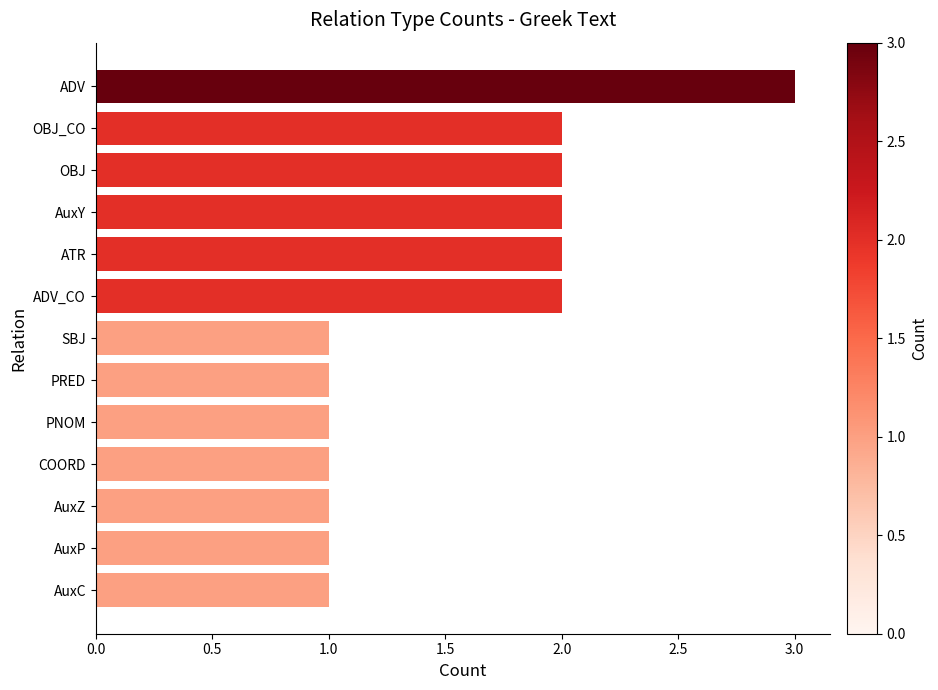

What is the ratio of the value at PRED to the value at ADV?

0.3